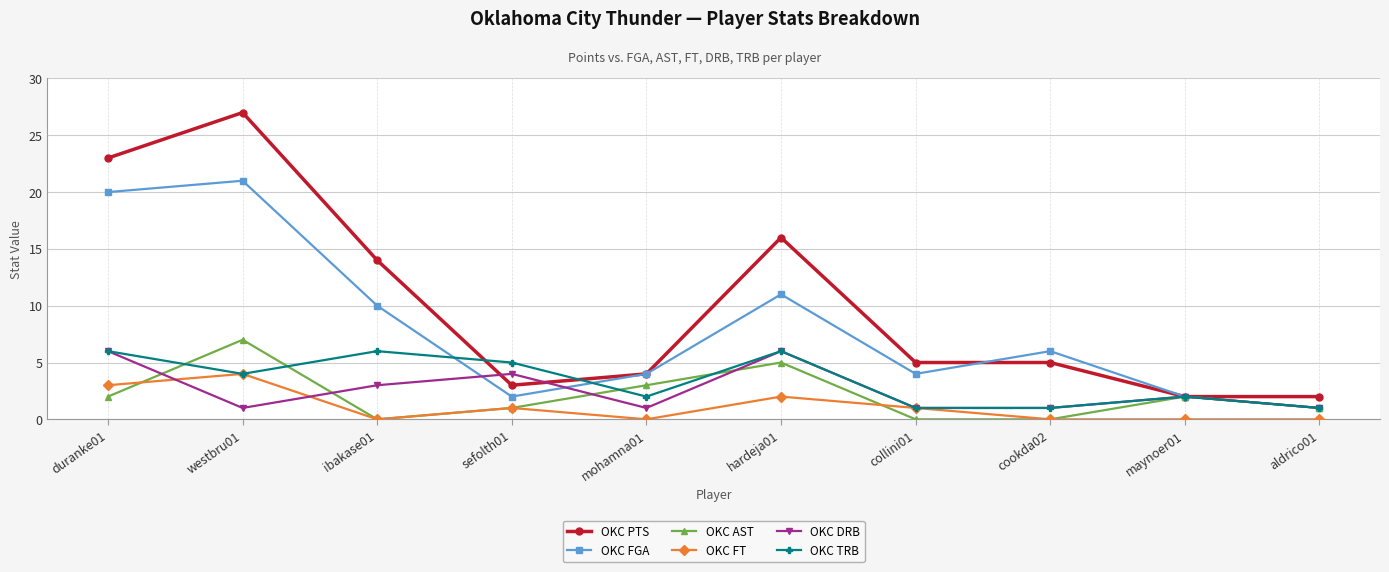

True or false: OKC PTS and OKC FT intersect in this chart.

False